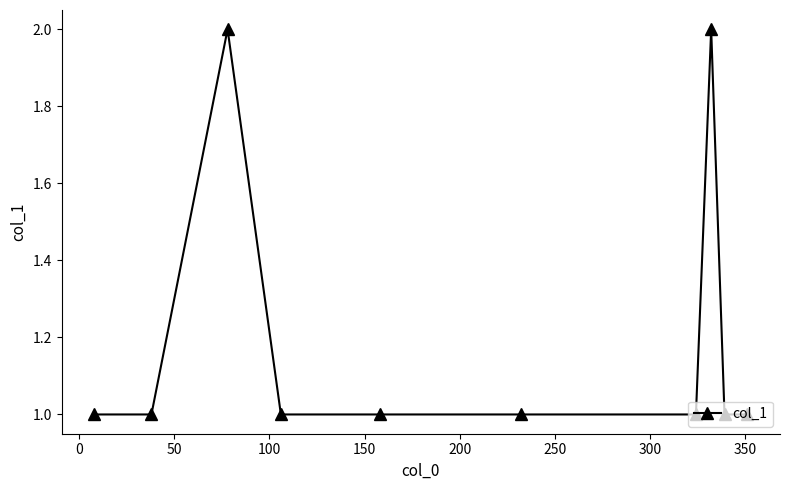

True or false: there are more than 0 points higher than both neighbors.

True